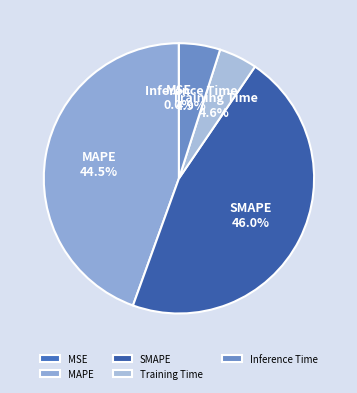

Which slice is the largest?

SMAPE